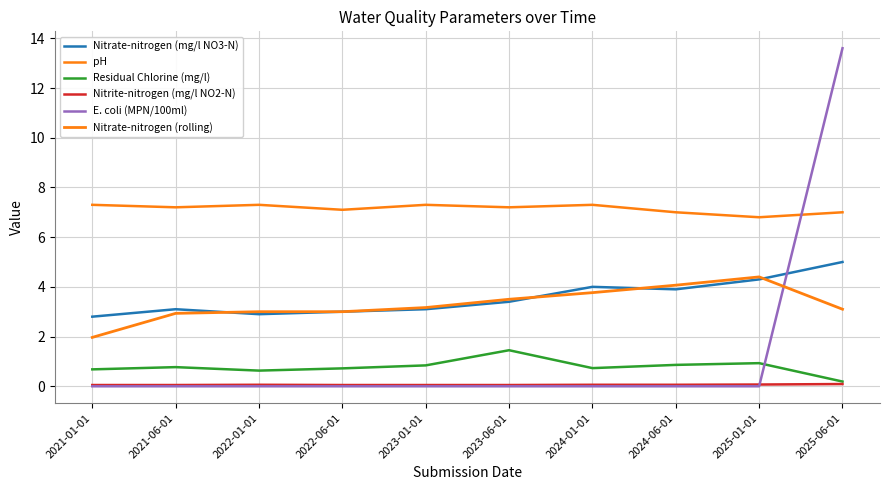

Does the chart have visible grid lines?

Yes